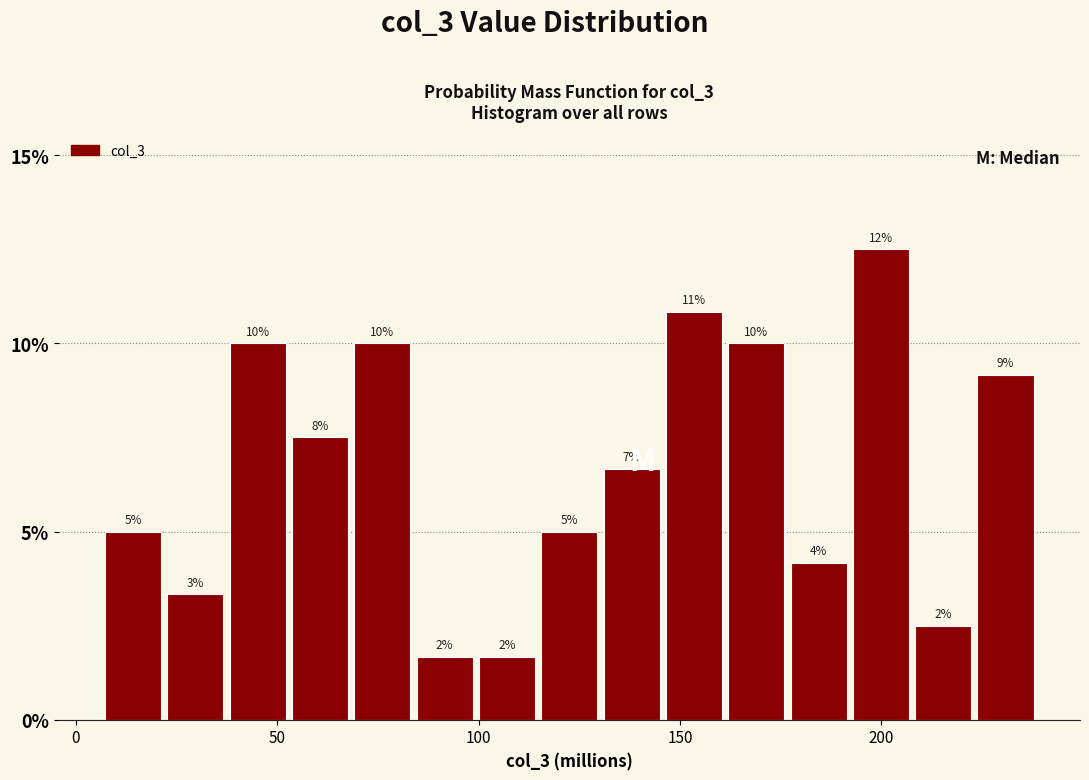

Read against the x-axis, roughly where is the centre of the tallest bar?

200